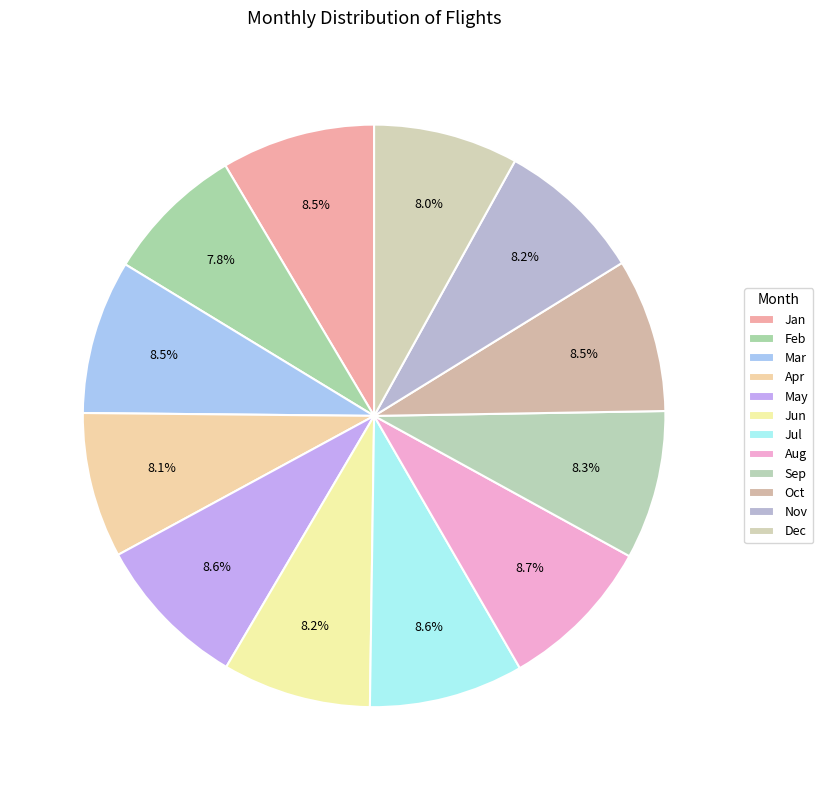

How many segments does this pie chart have?

12